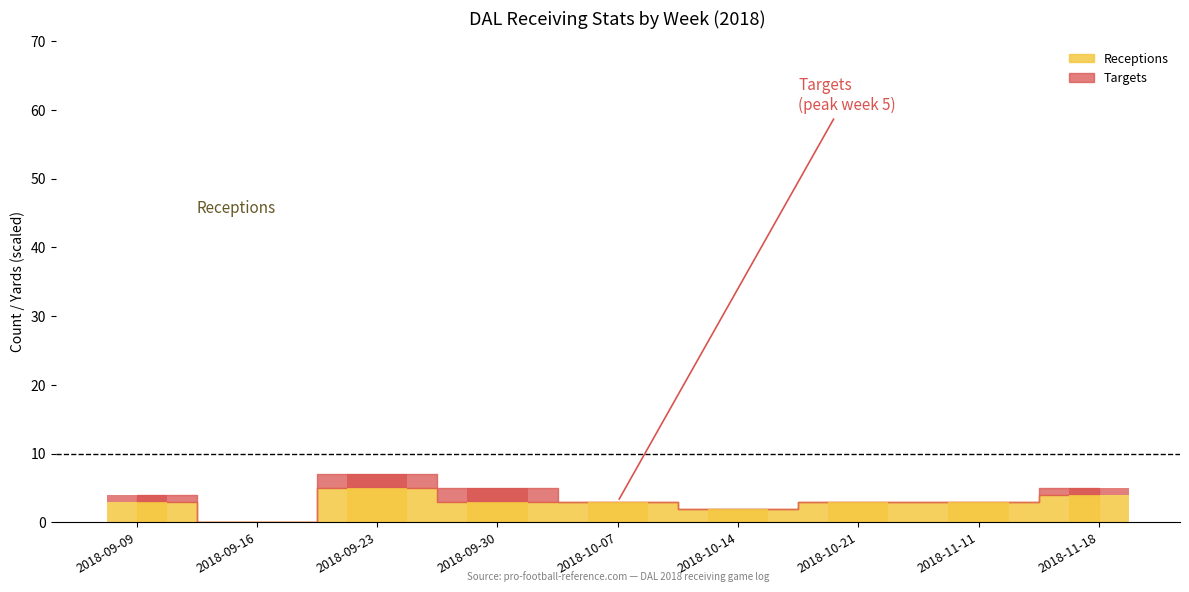

What position from the left is 2018-10-07?

5